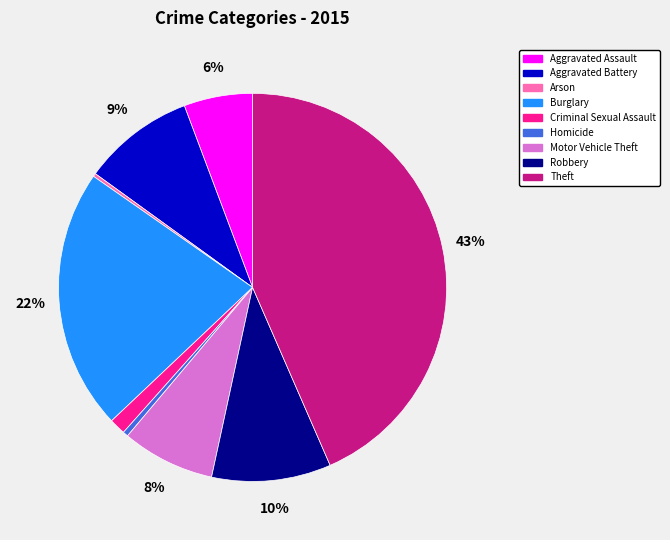

Which has a higher value, Criminal Sexual Assault or Robbery?

Robbery